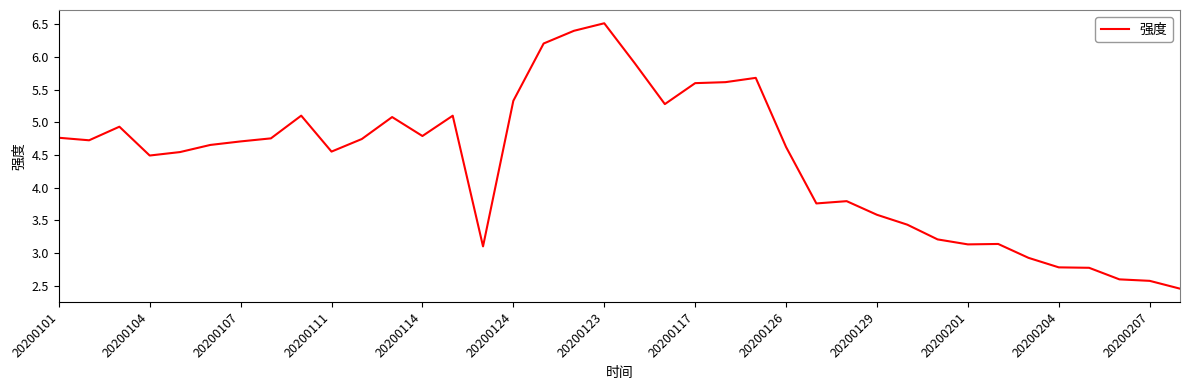

What is the minimum value shown in the chart?

2.5